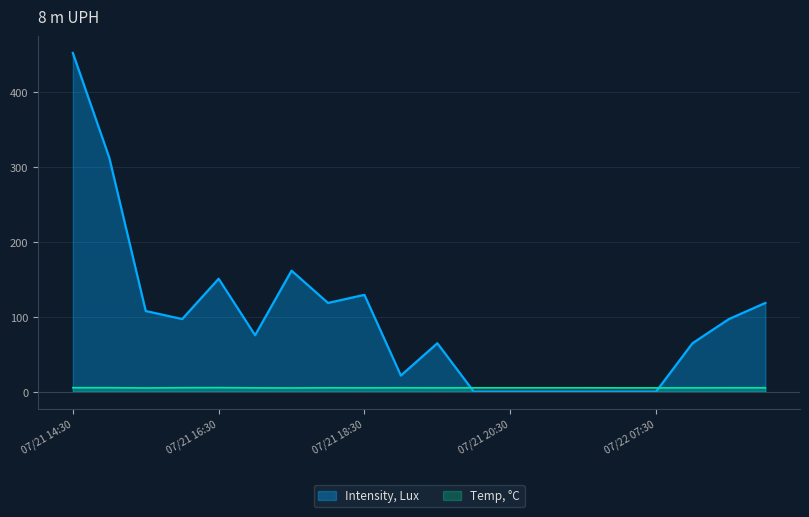

How many interior local peaks does the Intensity, Lux series have?

4